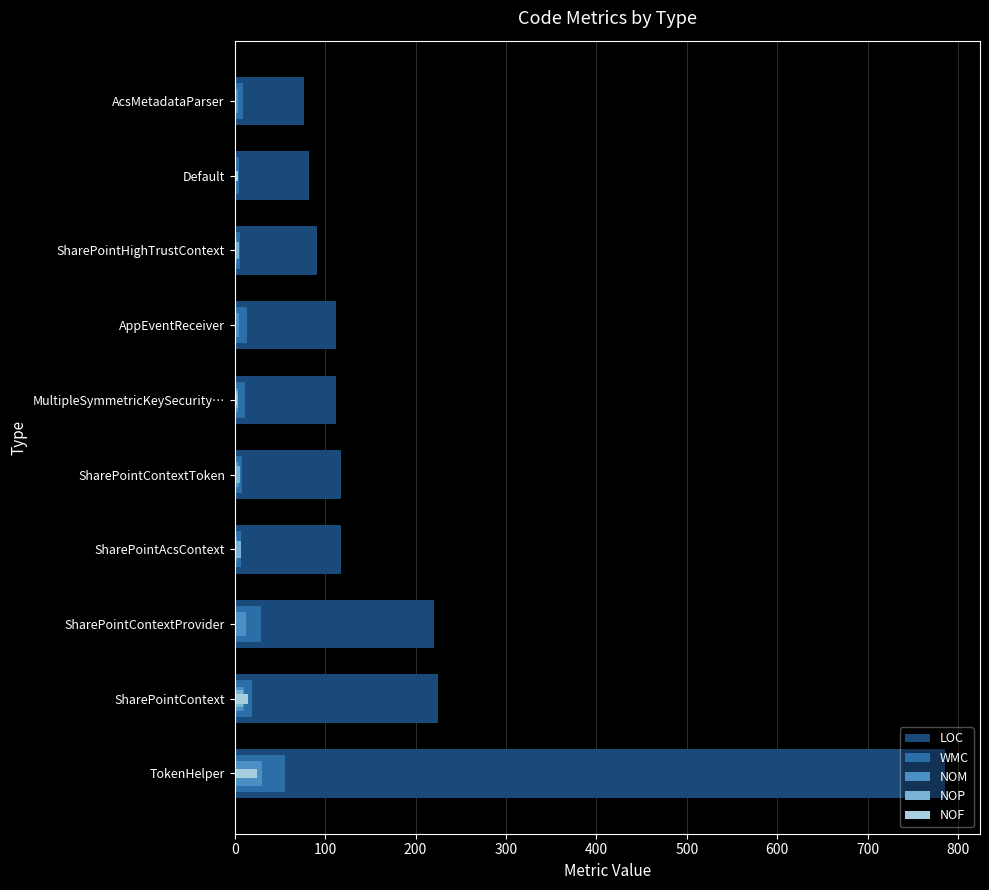

Does the chart contain any negative values?

No